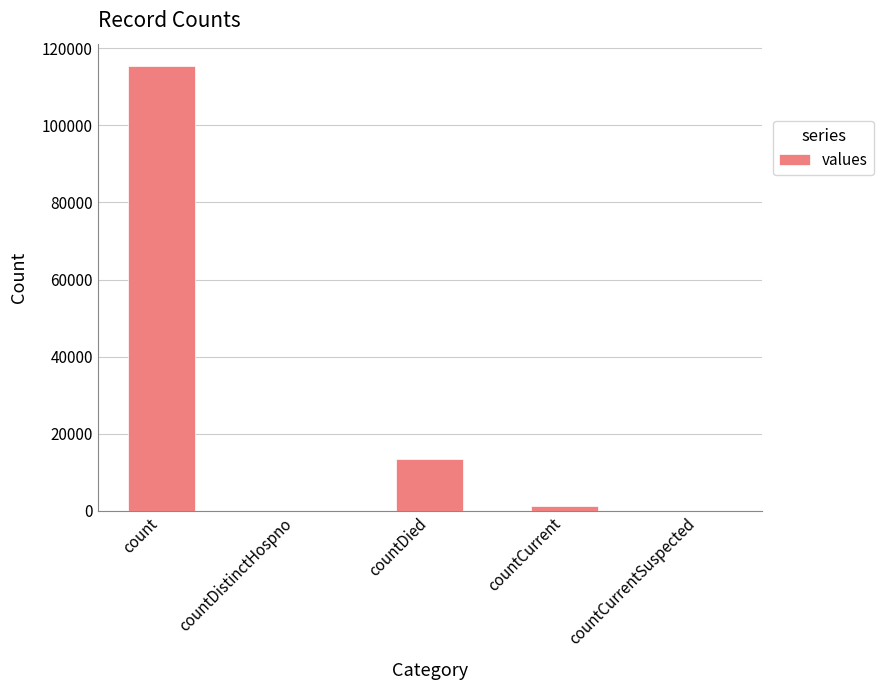

Are the bars grouped side by side (vs. stacked)?

No